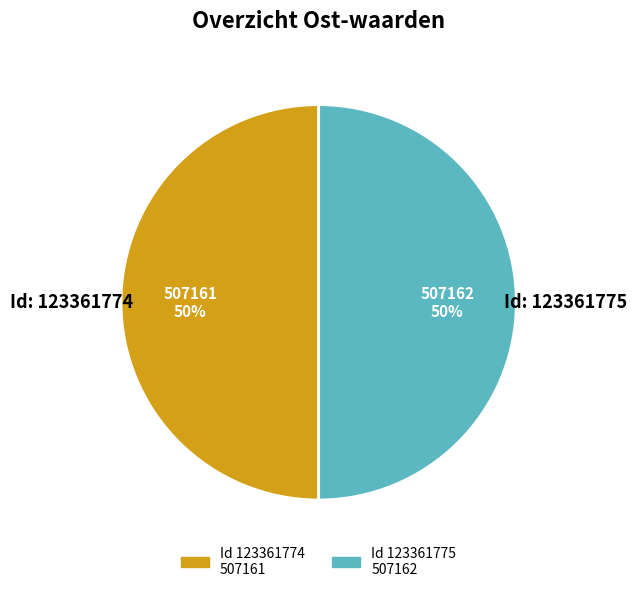

To the nearest percent, what is the average slice percentage?

50%